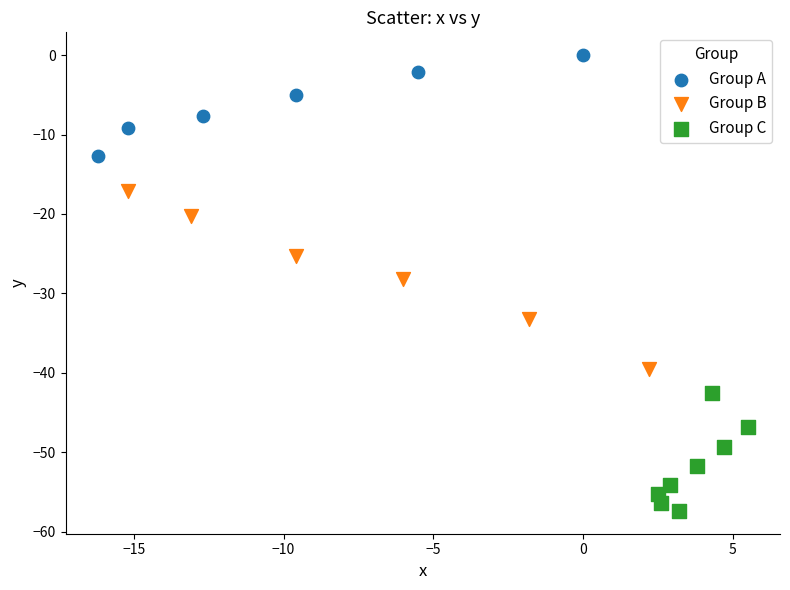

What are all the series names shown in the legend?

Group A, Group B, Group C